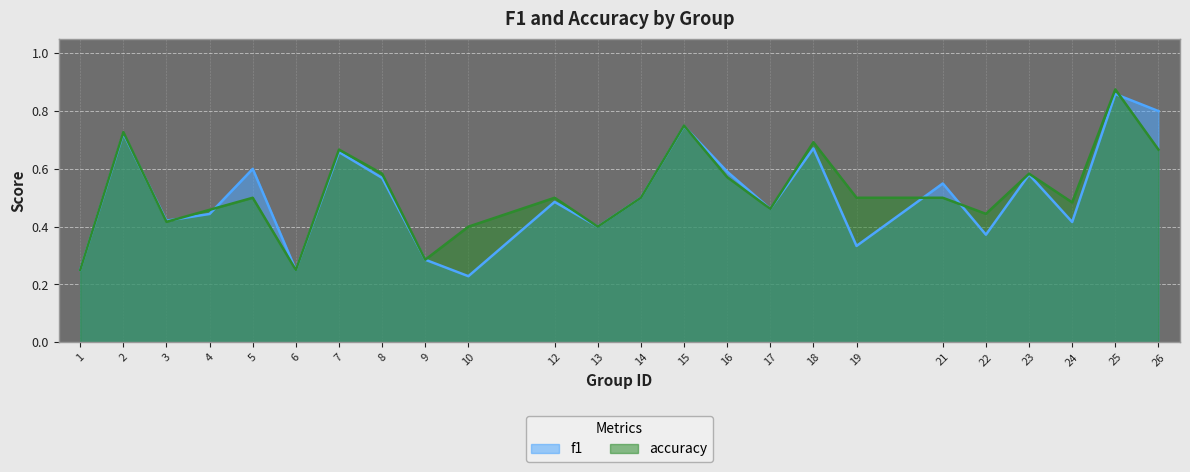

How many intersections are there between f1 and accuracy?

7